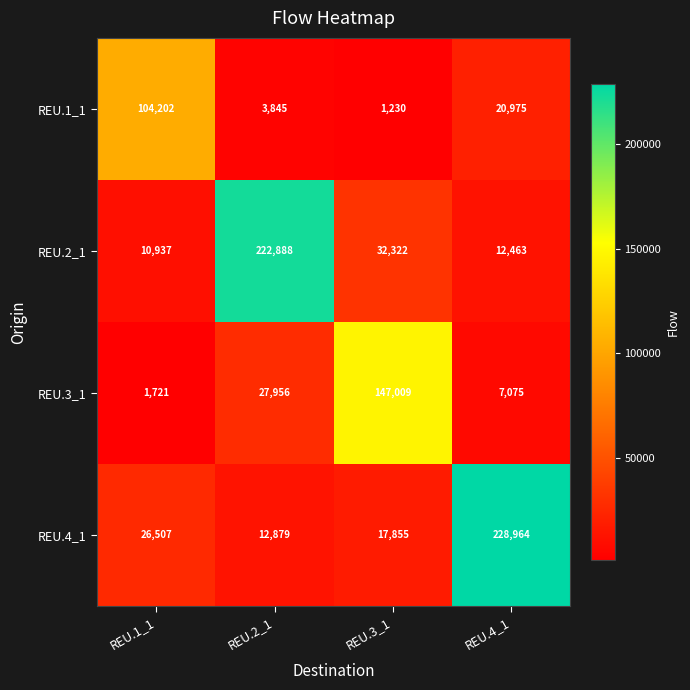

At REU.4_1, list the series in order from smallest to largest.

REU.3_1, REU.2_1, REU.1_1, REU.4_1